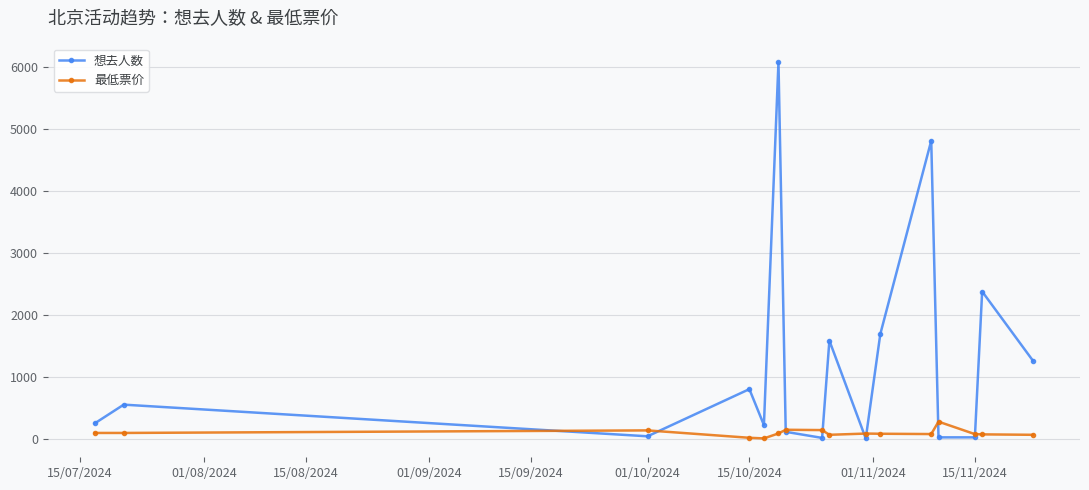

Rank the series by their maximum value, from highest to lowest.

想去人数, 最低票价